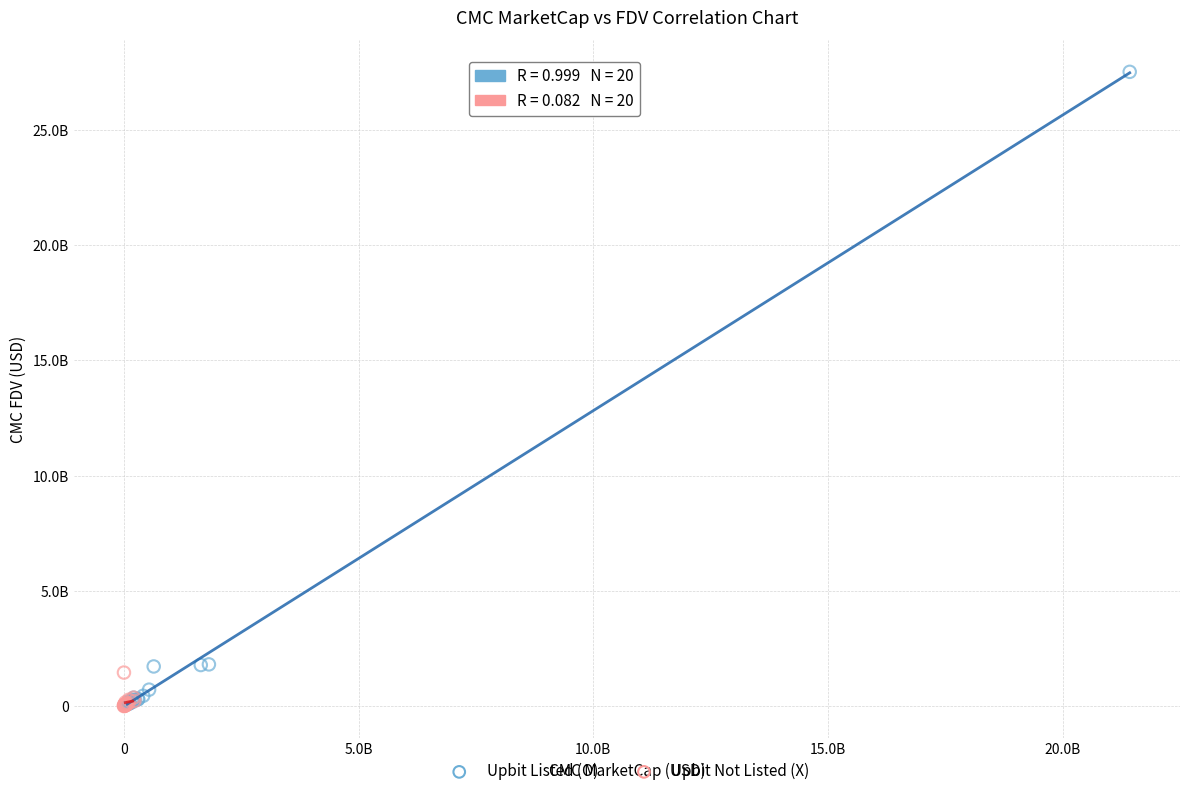

What are all the series names shown in the legend?

Upbit Listed (O), Upbit Not Listed (X)